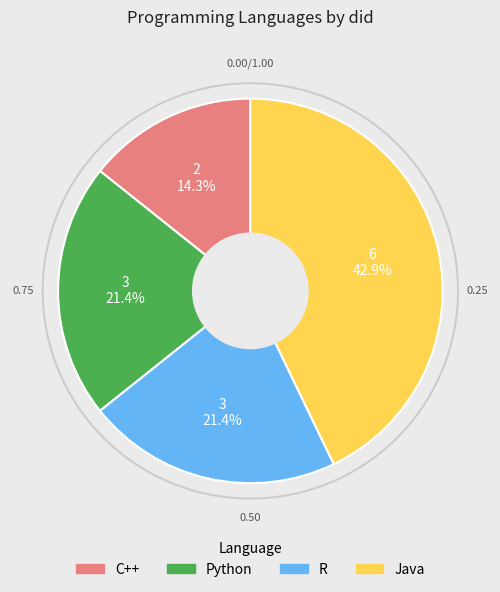

Combined, do Java and Python account for over 50%?

Yes